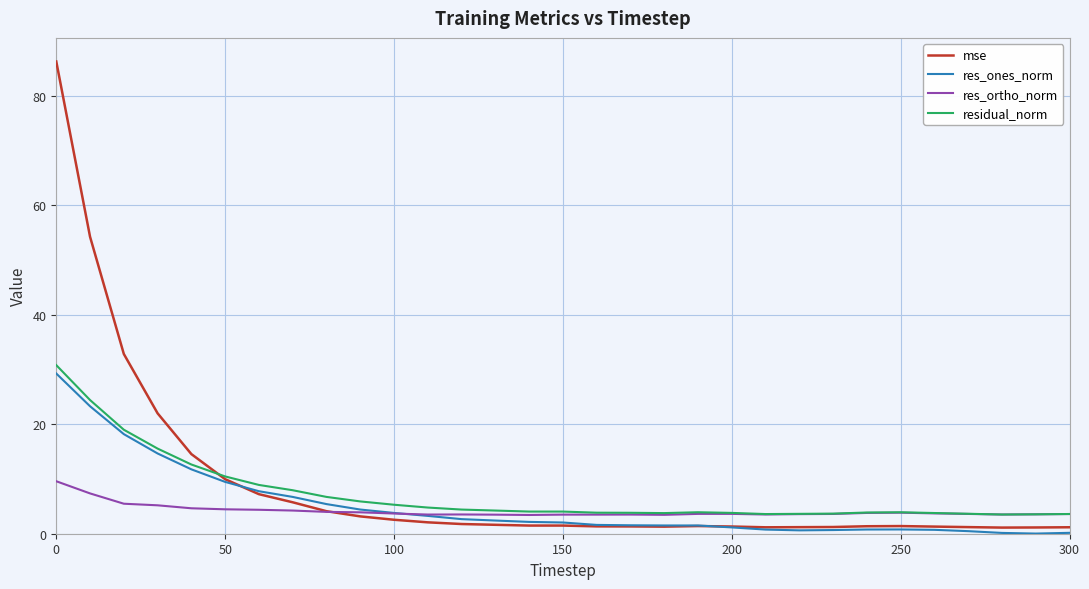

What is the minimum value for res_ortho_norm?

3.4